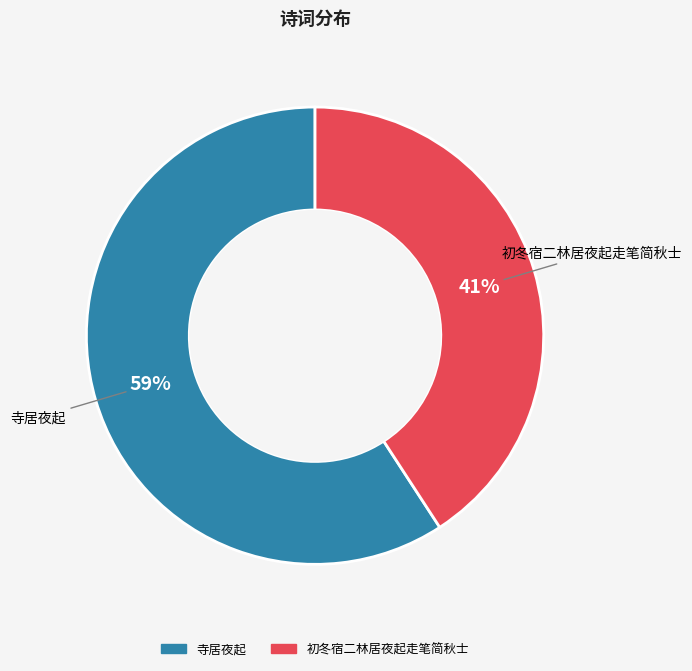

Combined, do 寺居夜起 and 初冬宿二林居夜起走笔简秋士 account for over 50%?

Yes